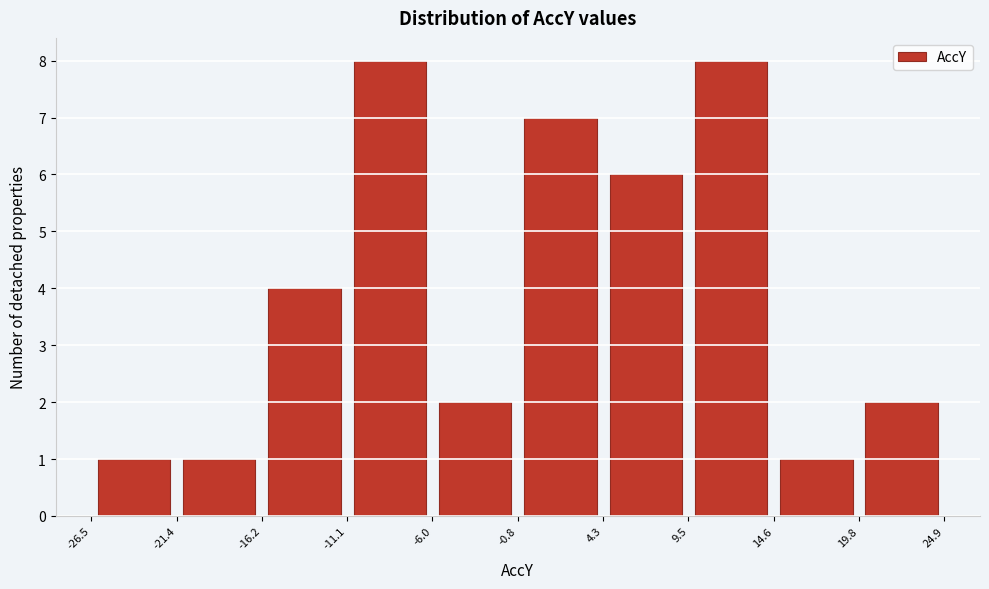

What is the height of the bar covering -11.1 to -6.0 on the x-axis? The values are not printed on the chart, so give them approximately, as read against the axis.

8